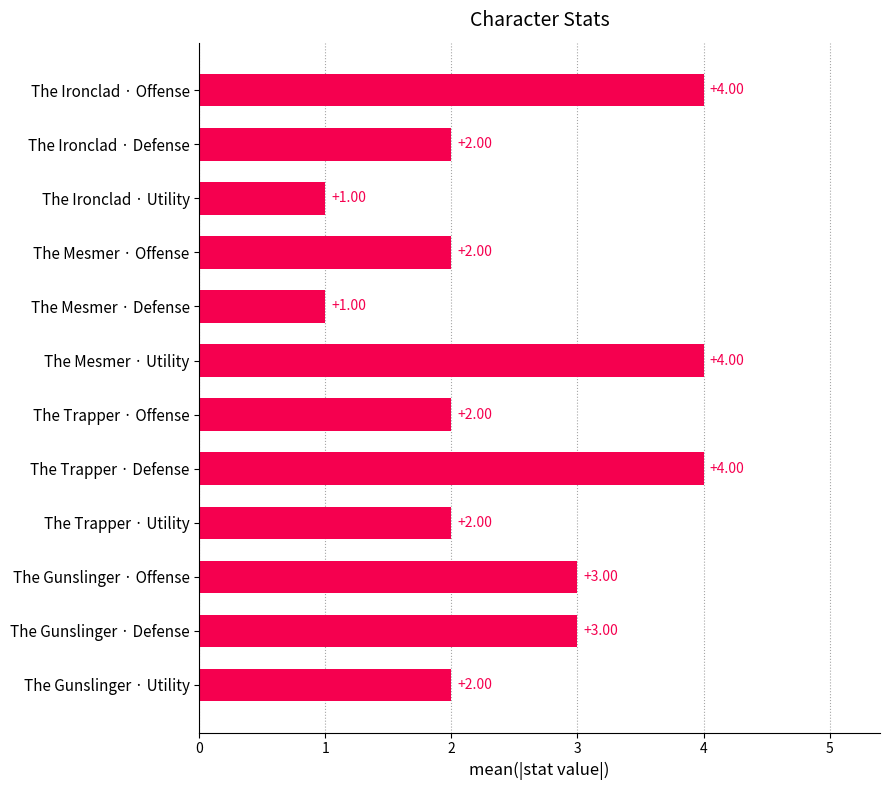

What is the maximum value shown in the chart?

4